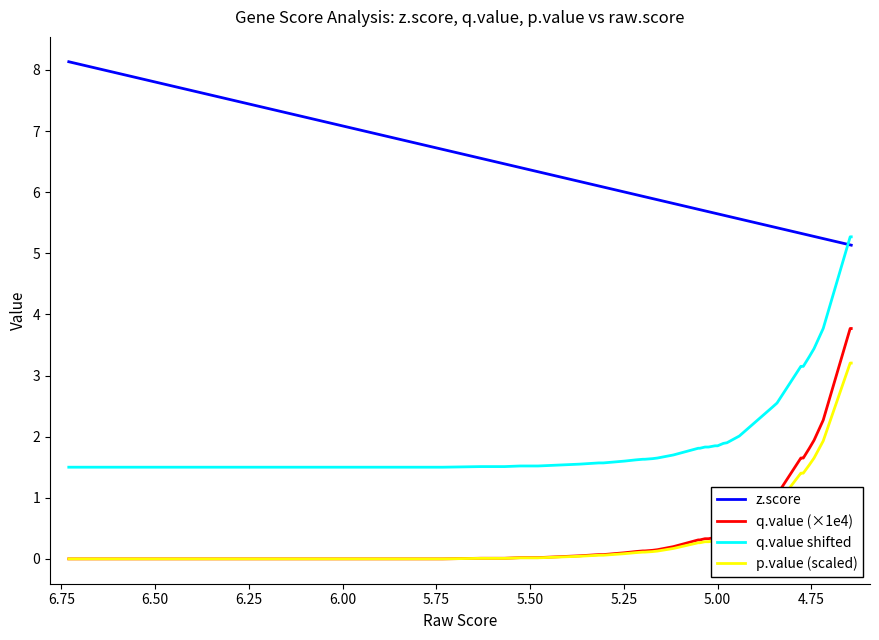

Which series has the largest total across all categories?

z.score